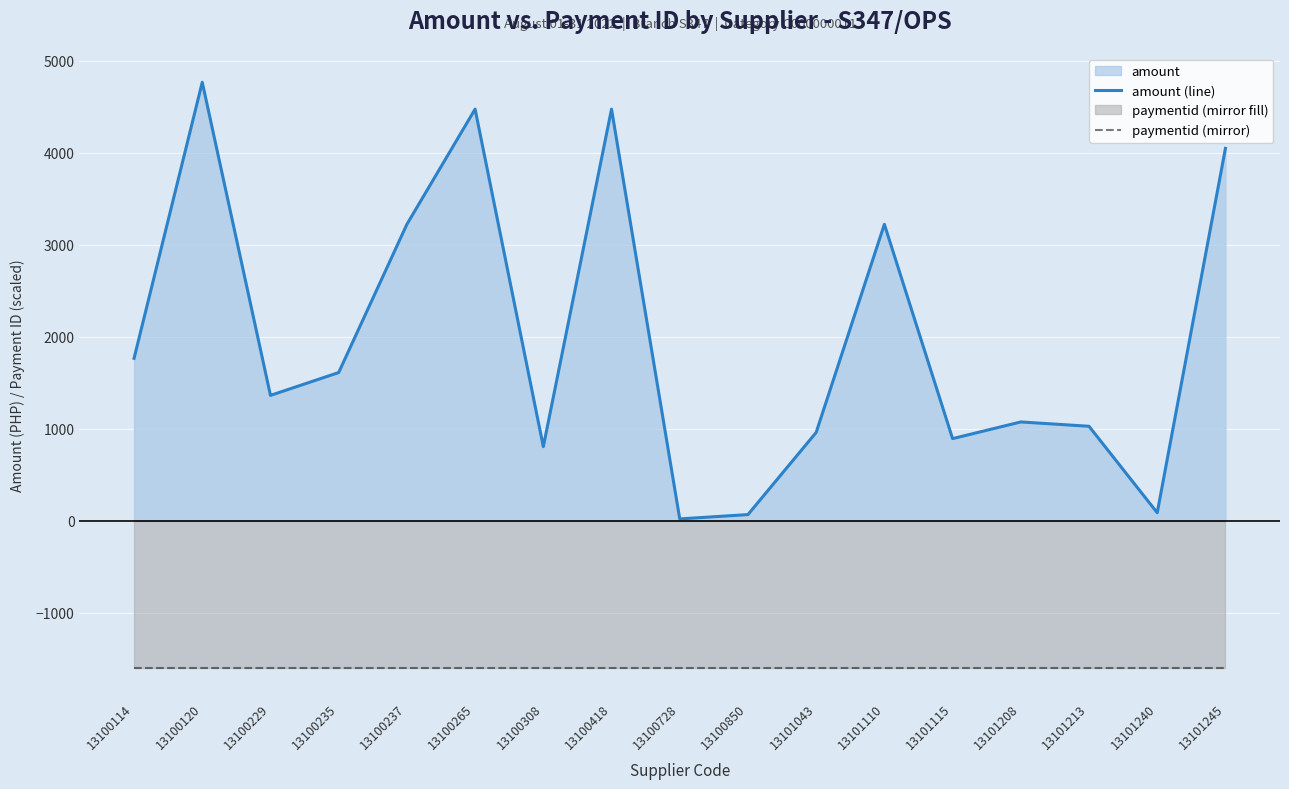

Which series changed the most between 13100850 and 13101043?

amount (line)